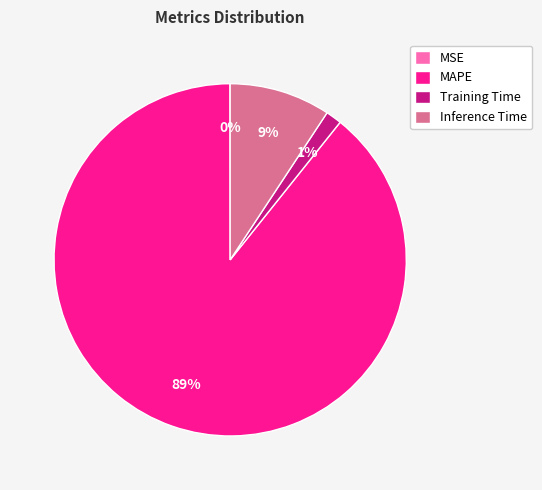

To the nearest percent, what is the difference between the Training Time and Inference Time slice percentages?

8%